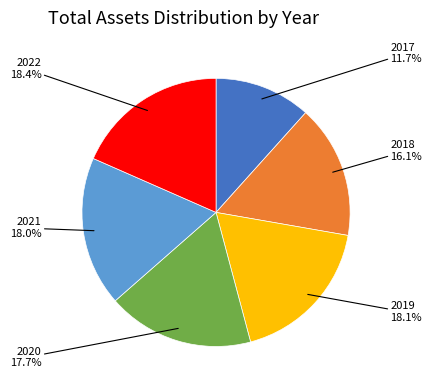

Count the number of slices in the pie.

6